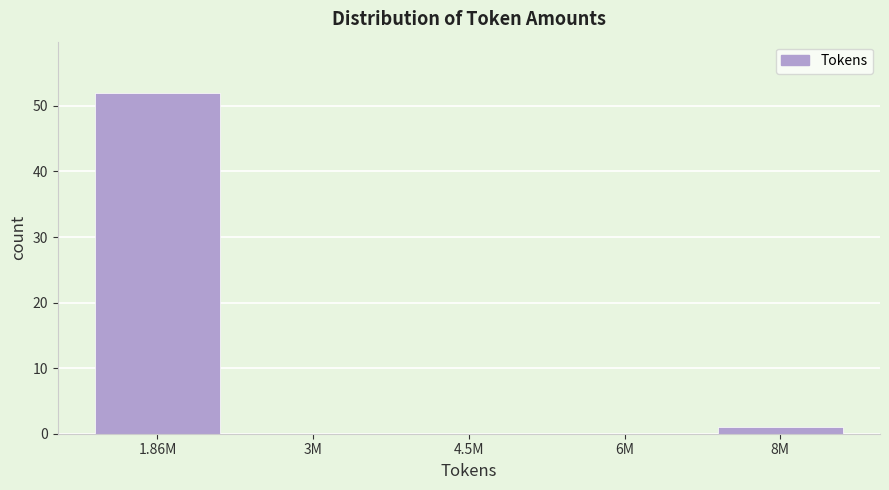

Reading left to right, transcribe all the data shown in this chart.

1.86M=52	3M=0	4.5M=0	6M=0	8M=1